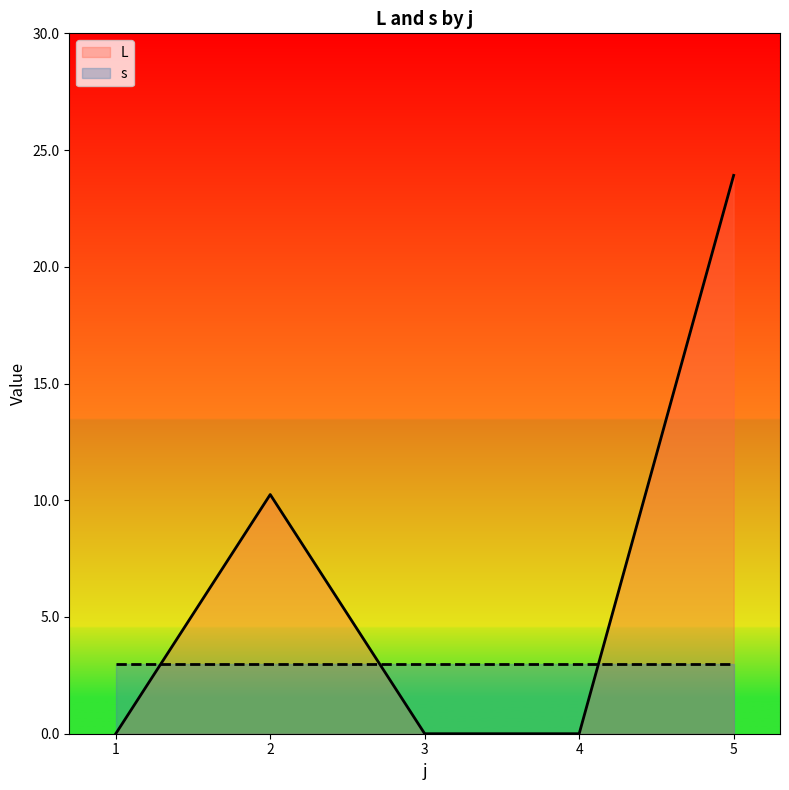

The L series shows 11.2 at 4. True or false?

False